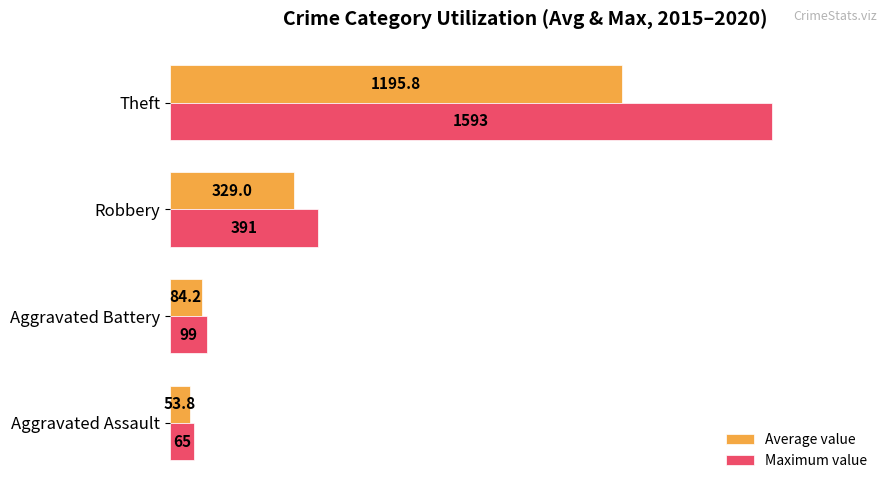

Which series changed the most between Robbery and Theft?

Maximum value